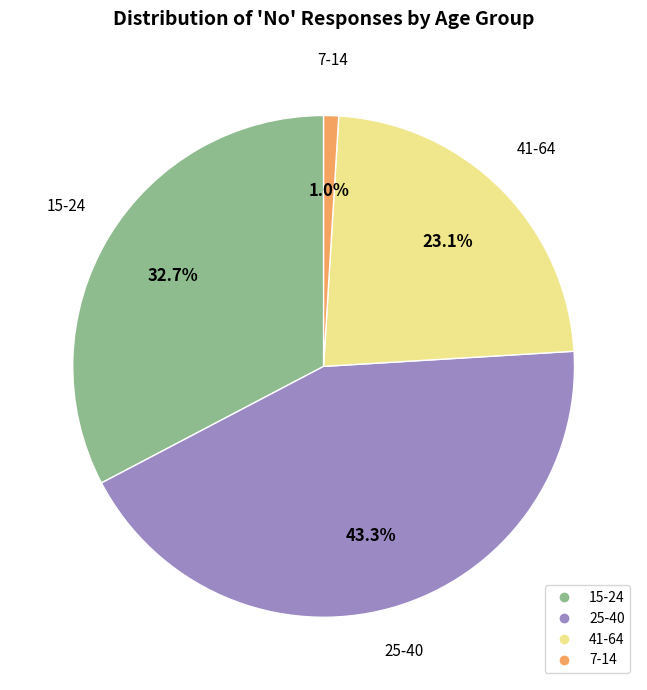

Rank the categories by value from lowest to highest.

7-14, 41-64, 15-24, 25-40